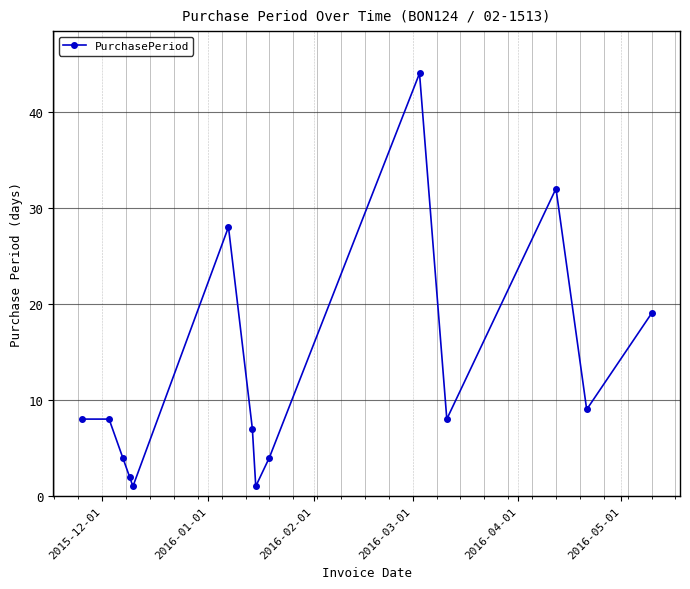

What is the difference between the maximum and second lowest values?

43